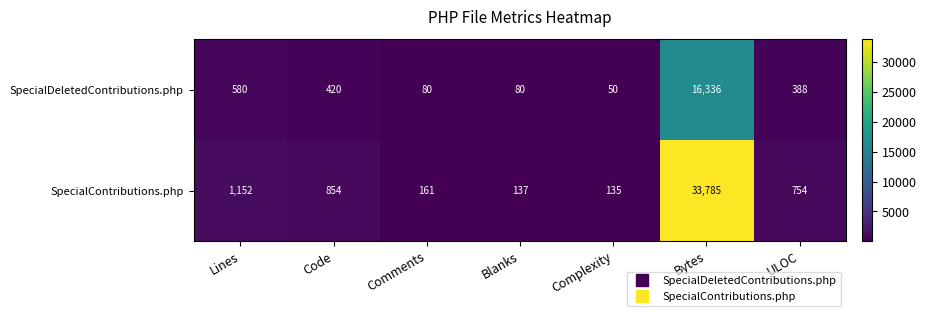

Is the value of SpecialDeletedContributions.php at Bytes greater than the value of SpecialContributions.php at Complexity?

Yes